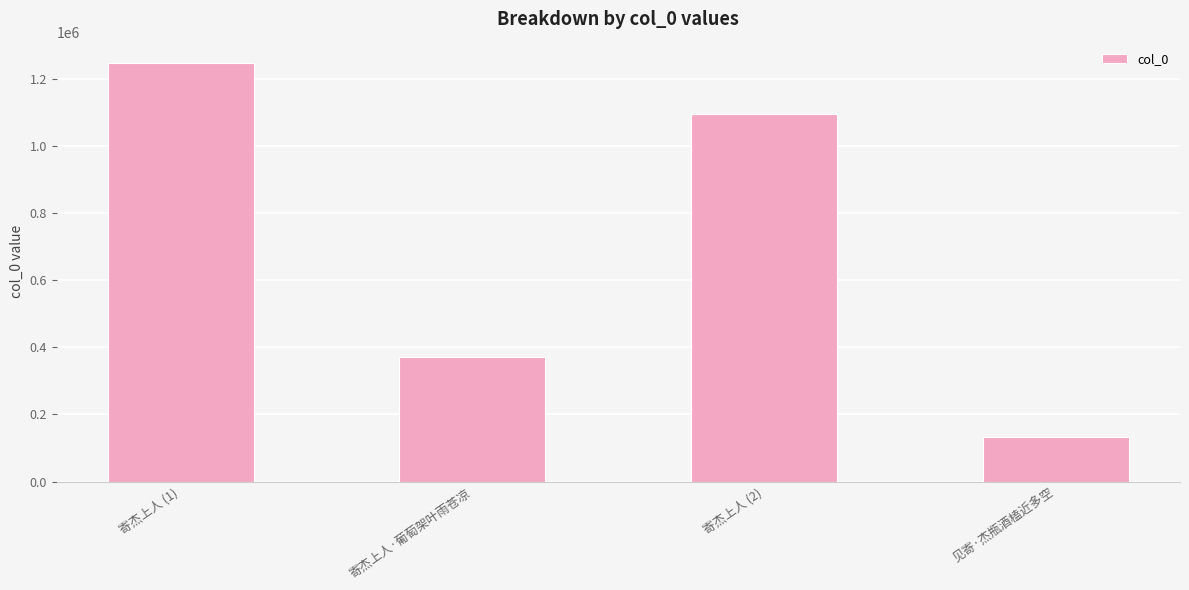

True or false: the data shows 29869 at 见寄·杰瓶酒榼近多空.

False